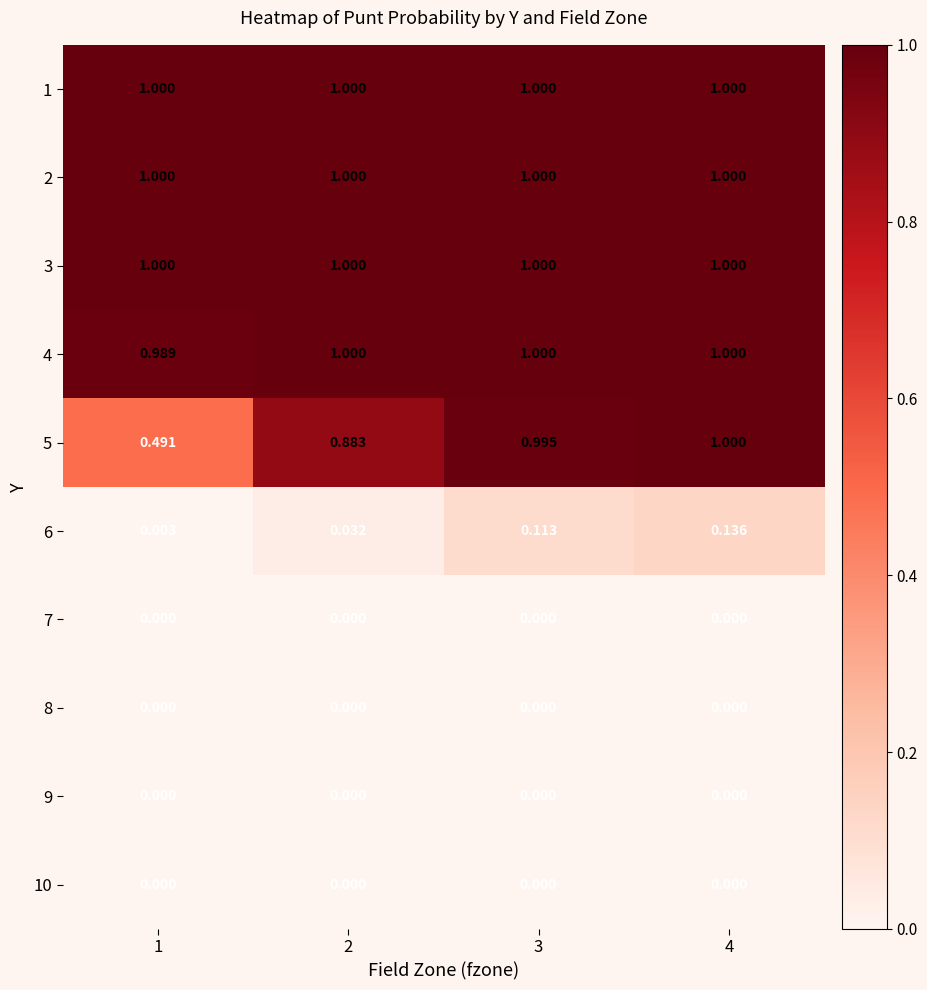

Is the value of 7 at 4 greater than the value of 2 at 3?

No